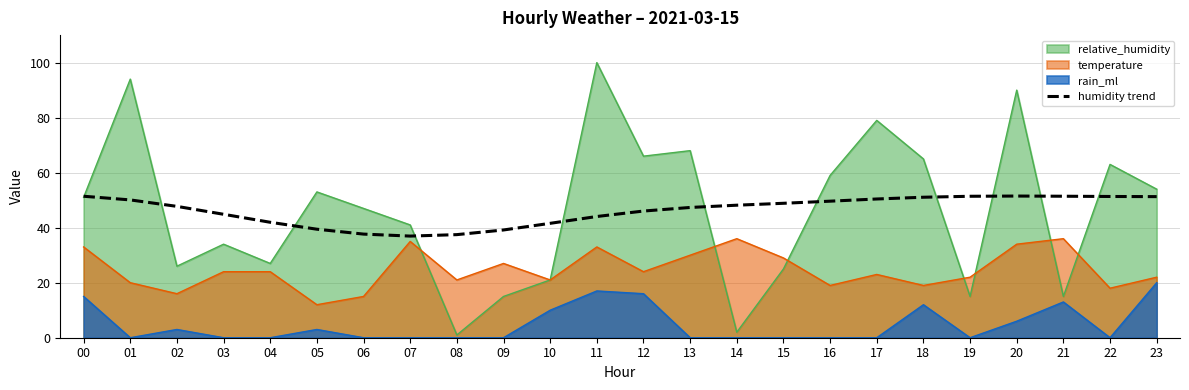

Does the chart display data point markers on the line(s)?

No